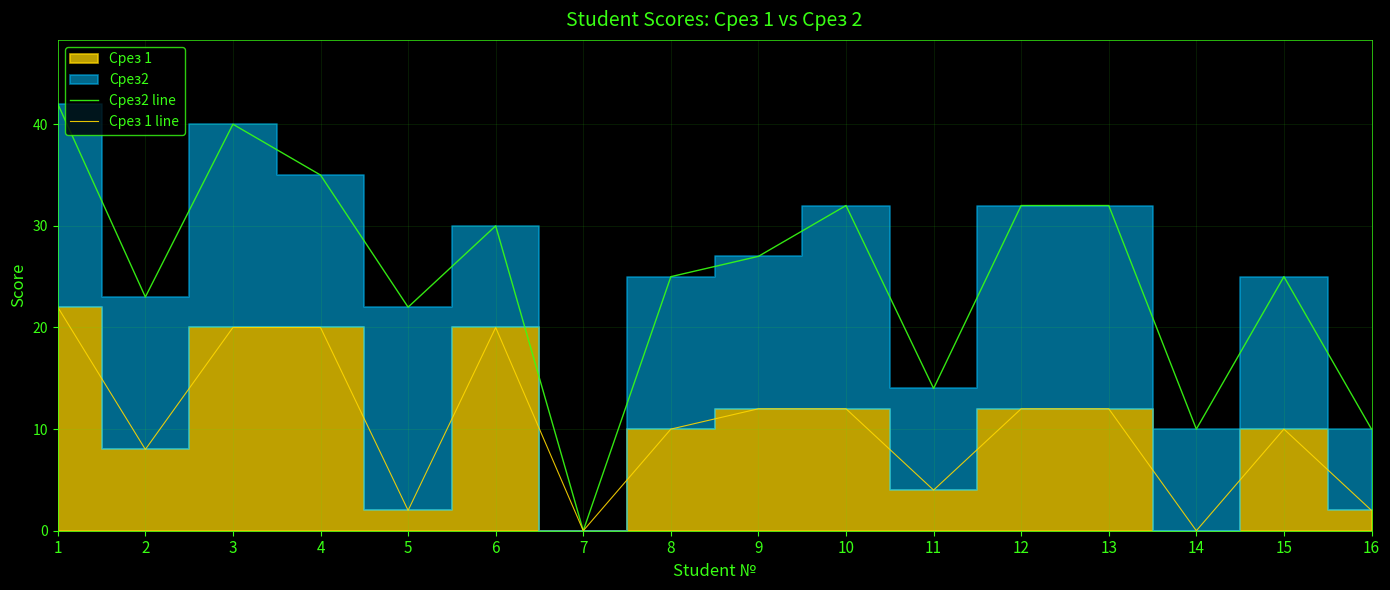

What is the sum of all Срез 1 line values?

166